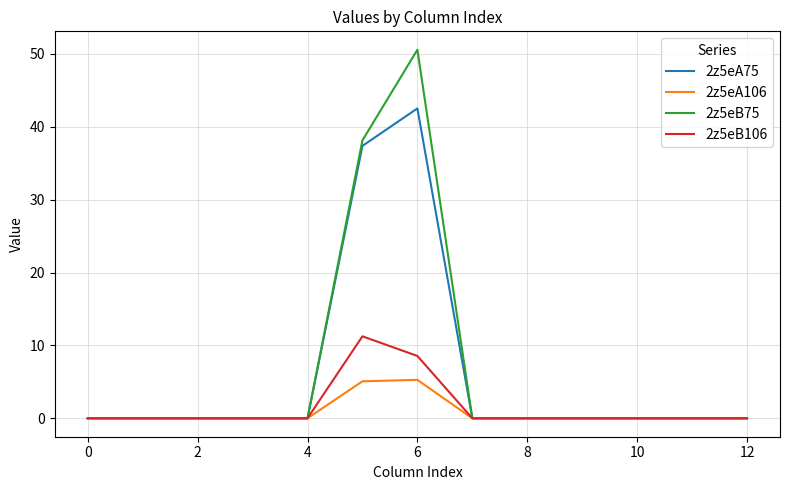

What is the highest value of the 2z5eA75 series?

42.5